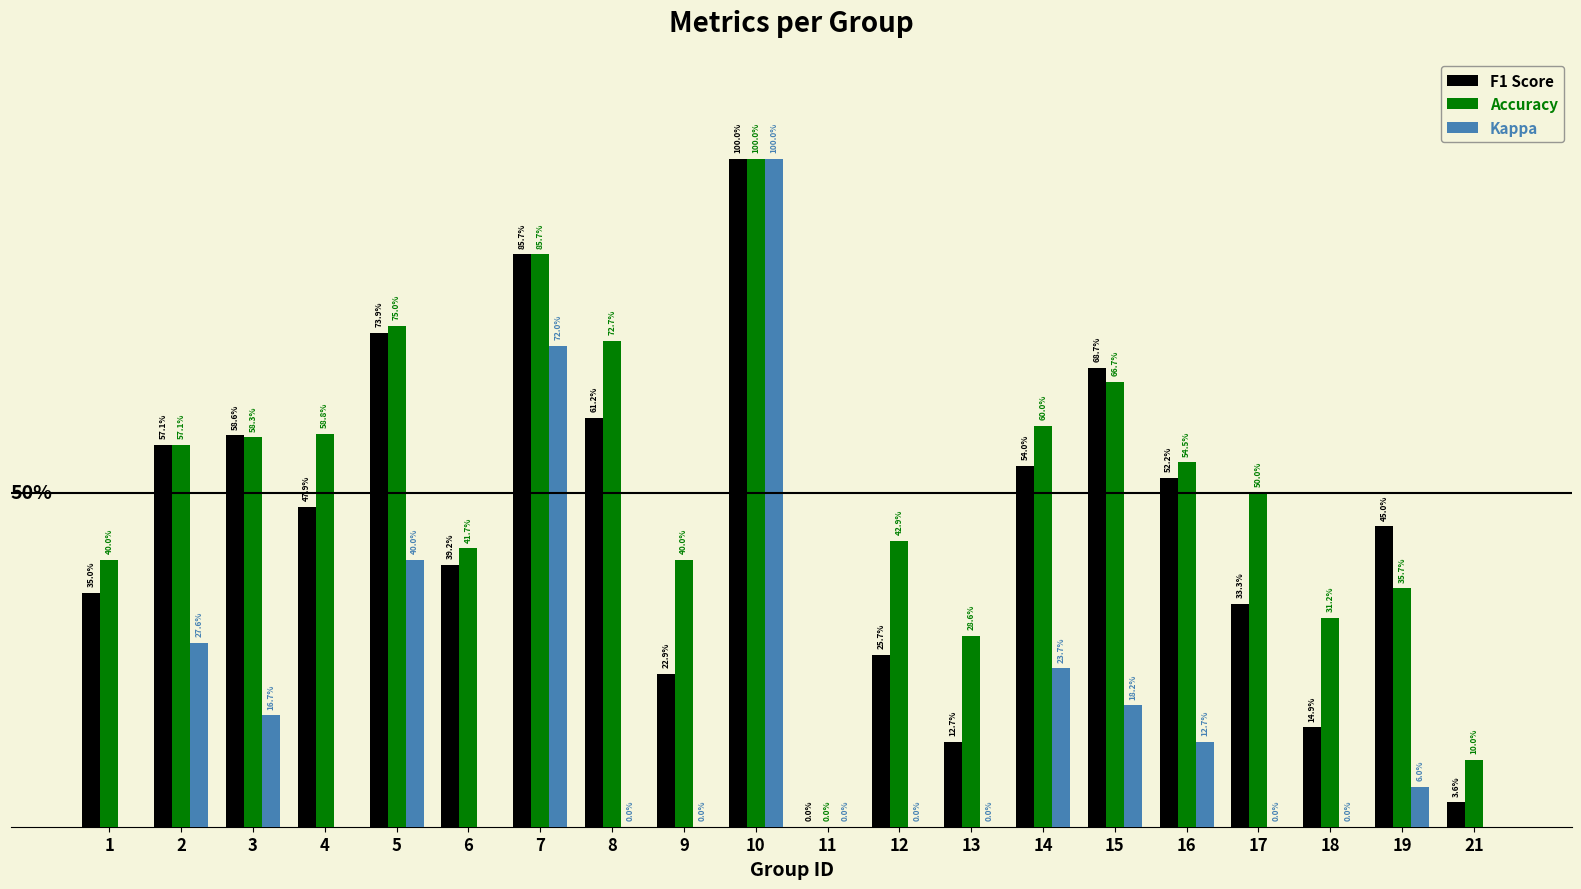

What is the total value across all series at 10?

3.0